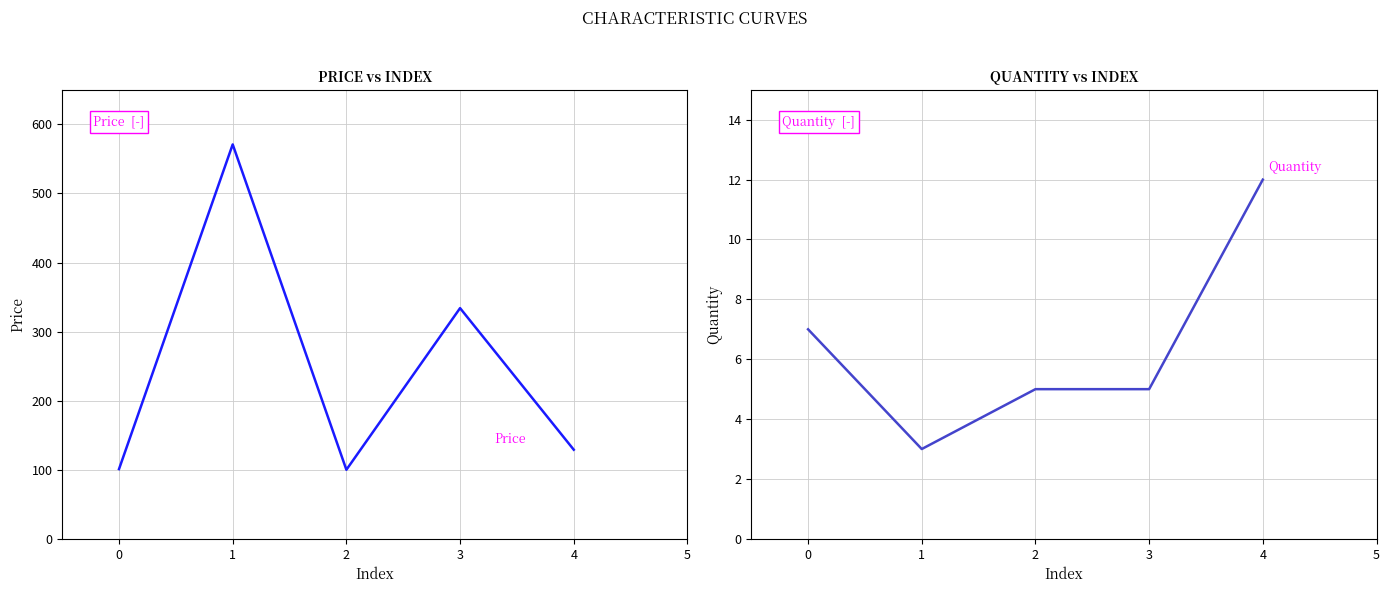

How many Quantity values are between 5 and 7?

3